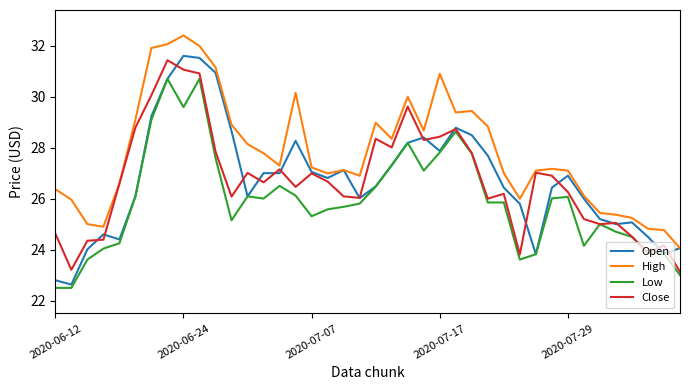

Which series has the widest spread of values?

Open